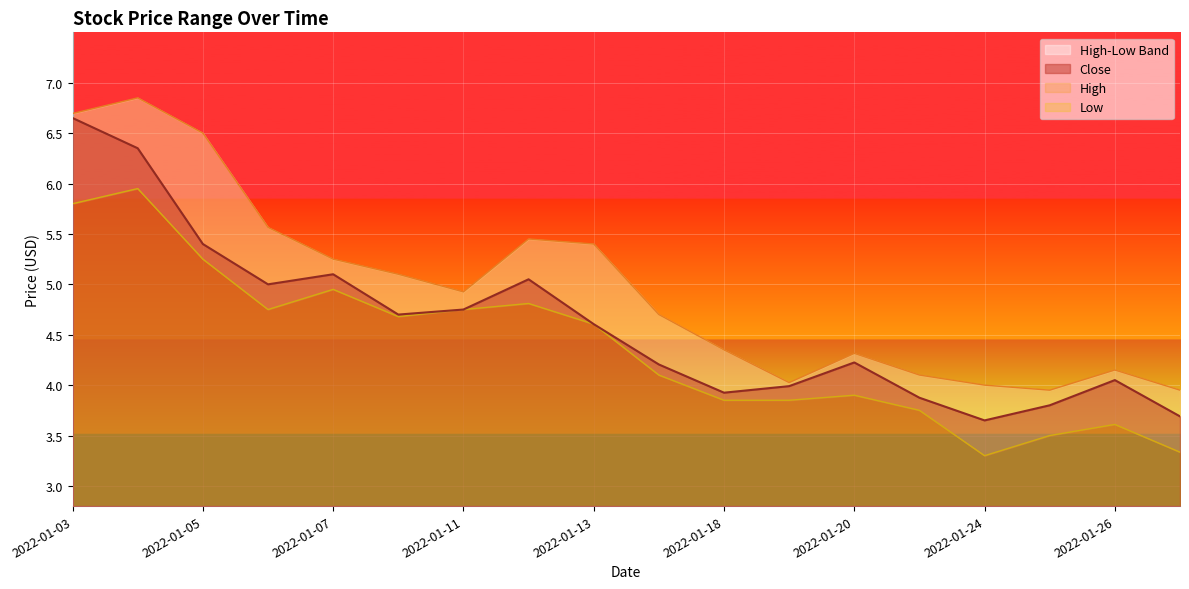

The value of High at 2022-01-24 is 4.0. True or false?

True